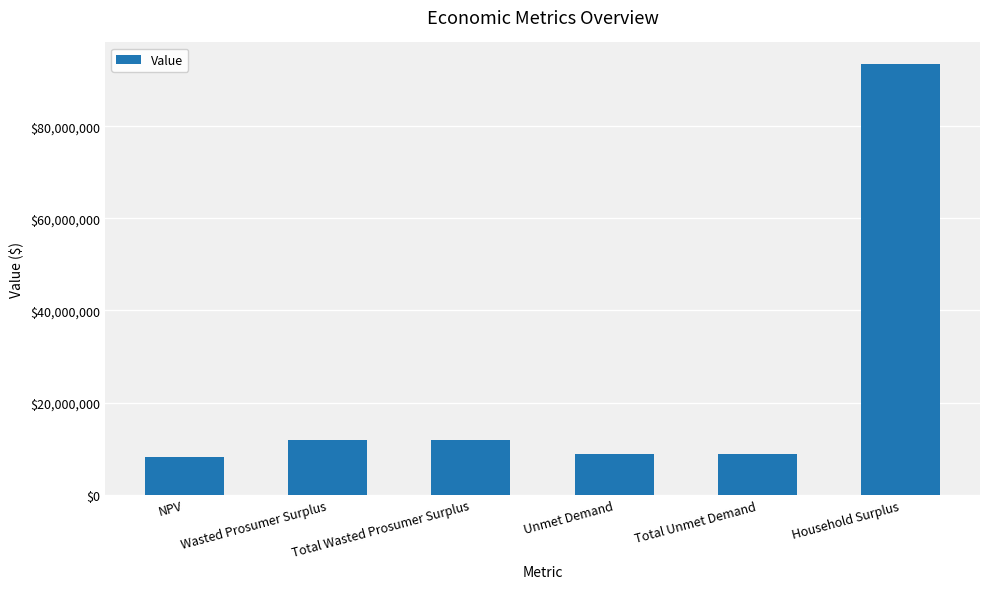

How many bars are there in total?

6